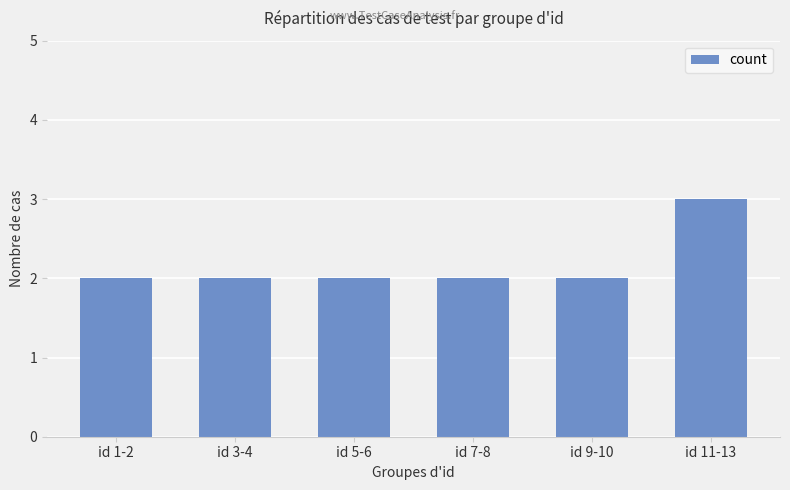

How many categories are shown in the chart?

6